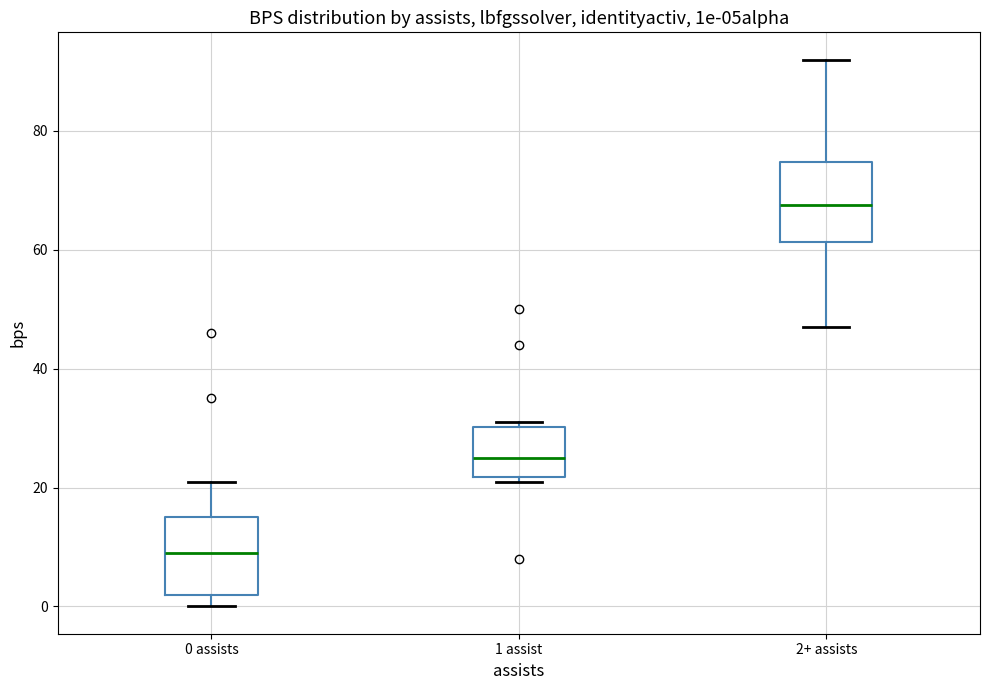

Which box's median line is the highest?

2+ assists